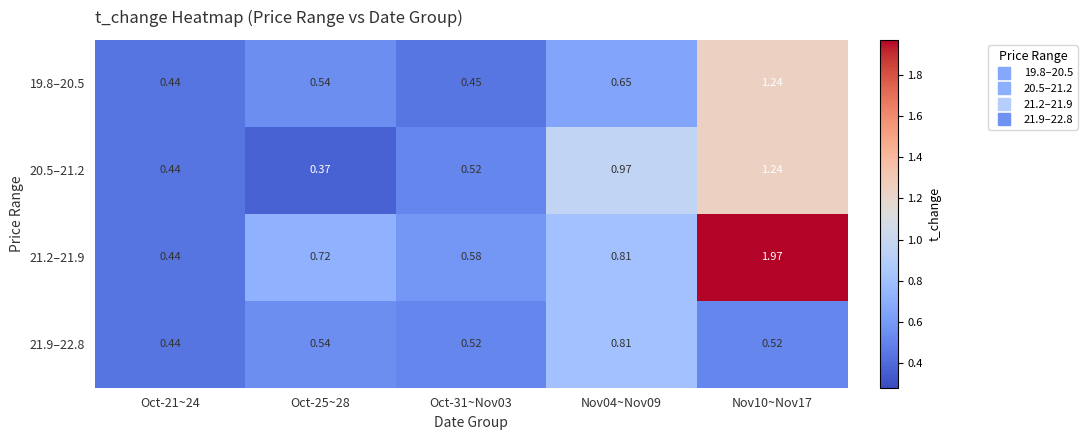

Count the number of categories in the chart.

5